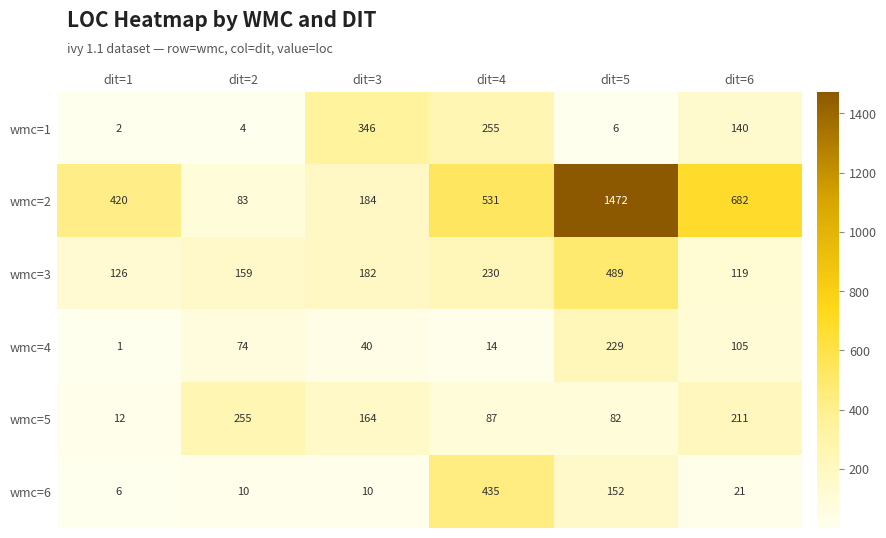

At which category is the sum across all series the highest?

dit=5